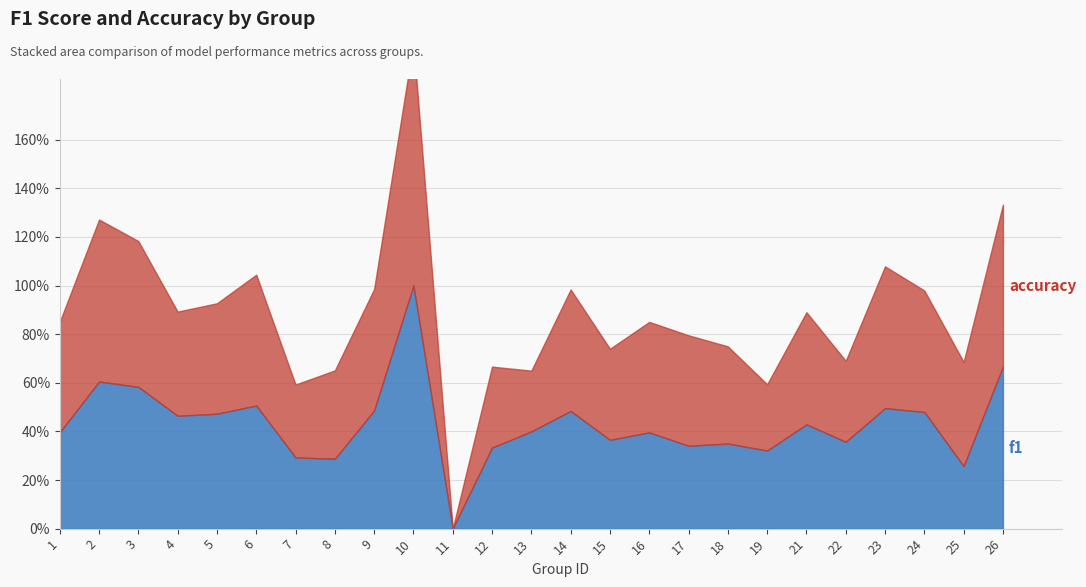

At which category does the chart reach its peak across all series?

10